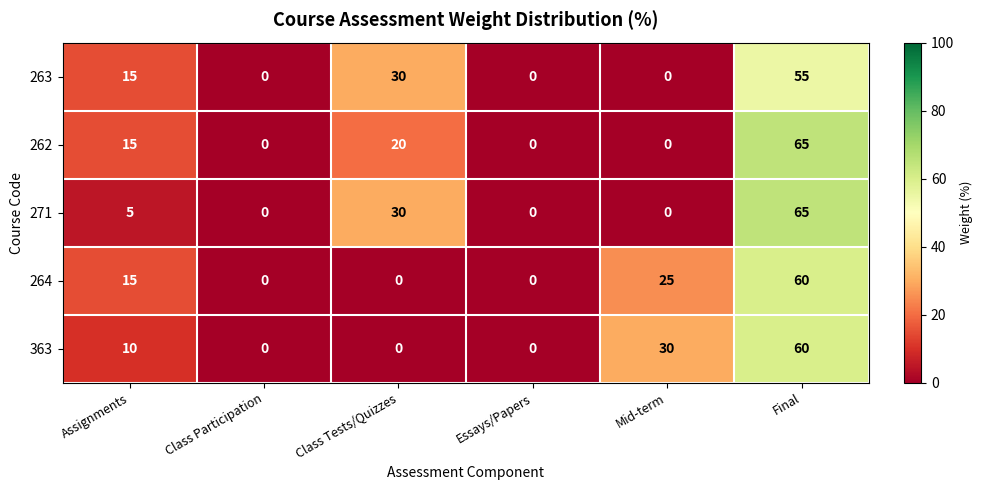

What is the sum of all 264 values?

100